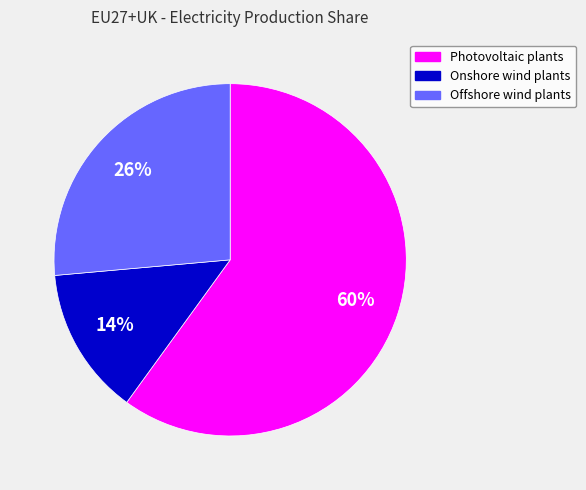

To the nearest percent, what percentage of the pie is Onshore wind plants?

14%